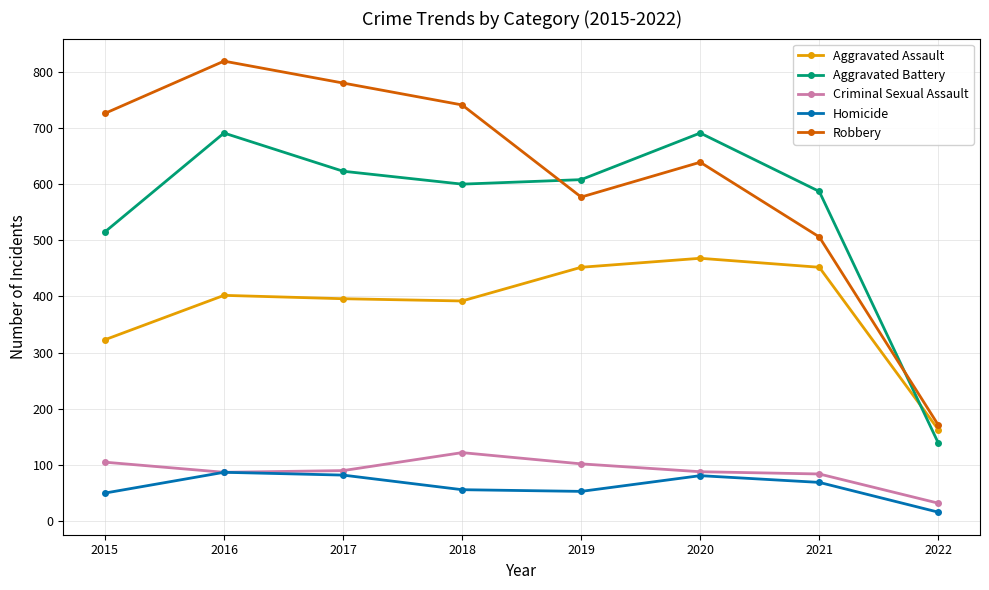

True or false: Homicide and Aggravated Battery intersect in this chart.

False